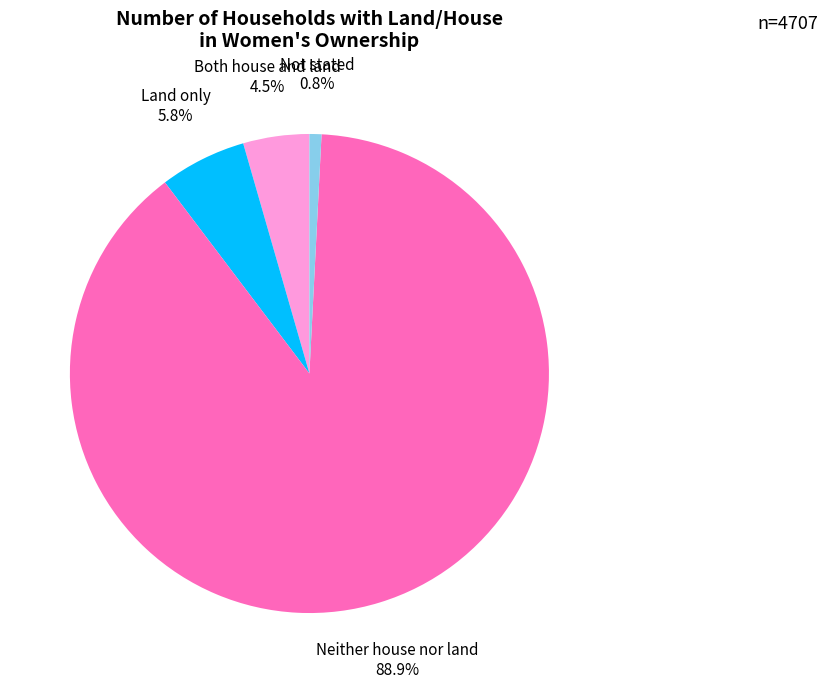

Is there any slice that represents more than half of the pie?

Yes